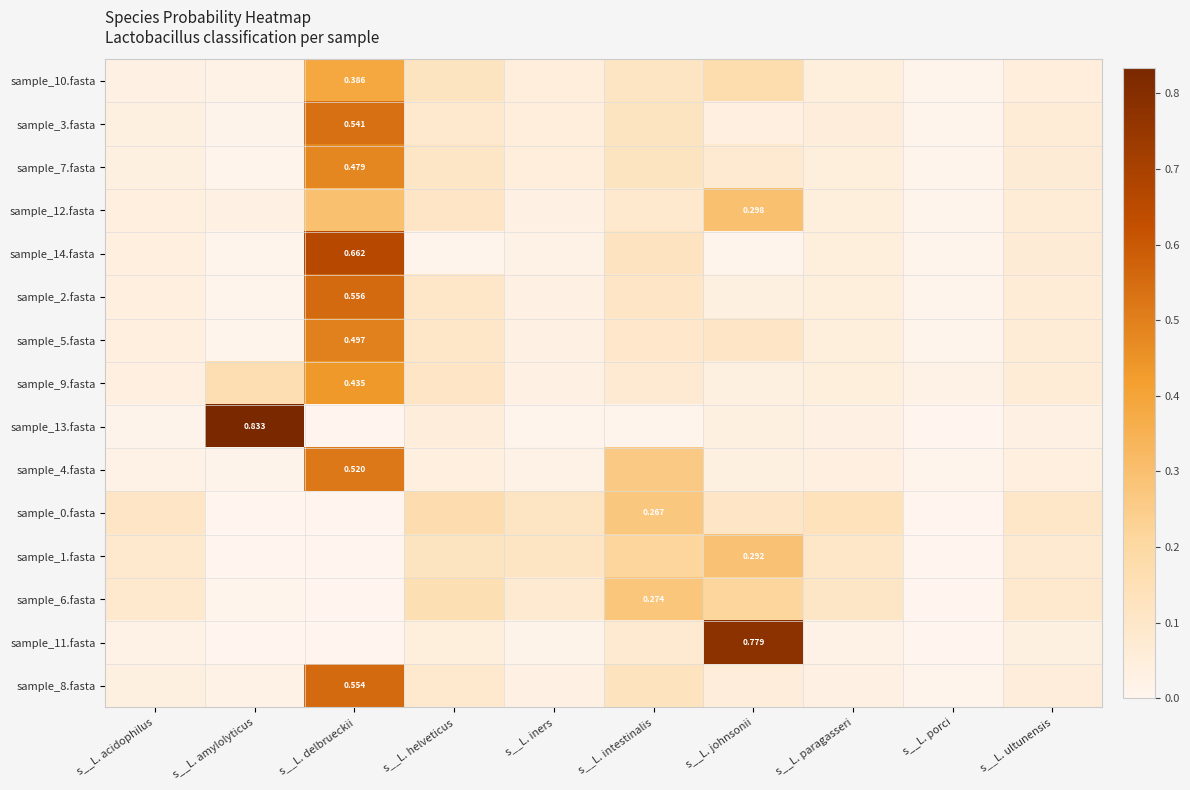

What is the maximum value shown in the chart?

0.8